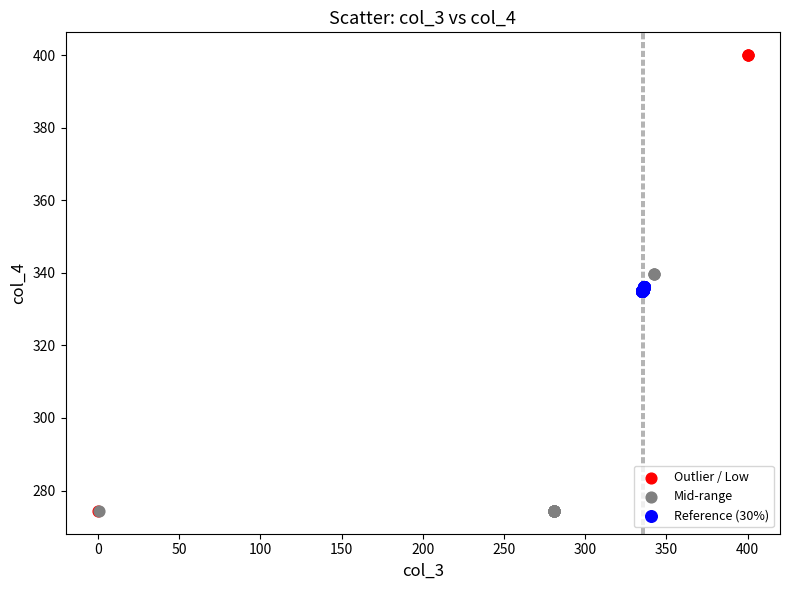

What are all the series names shown in the legend?

Outlier / Low, Mid-range, Reference (30%)